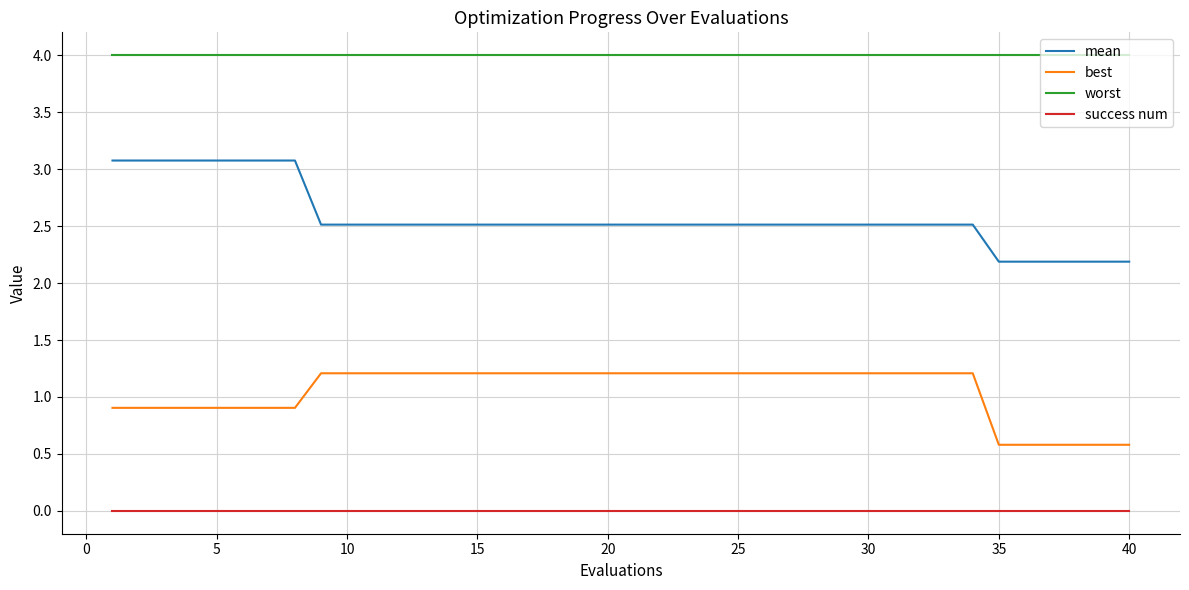

Rank the series by their average value, from lowest to highest.

success num, best, mean, worst